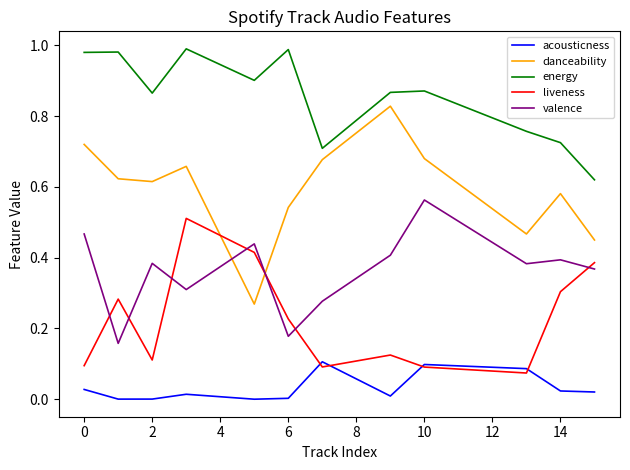

List the series in order of their peak value, highest first.

energy, danceability, valence, liveness, acousticness